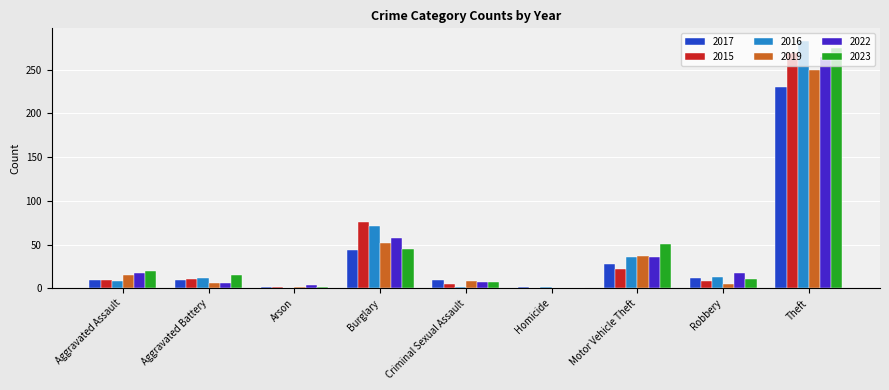

What is the greatest value displayed?

283